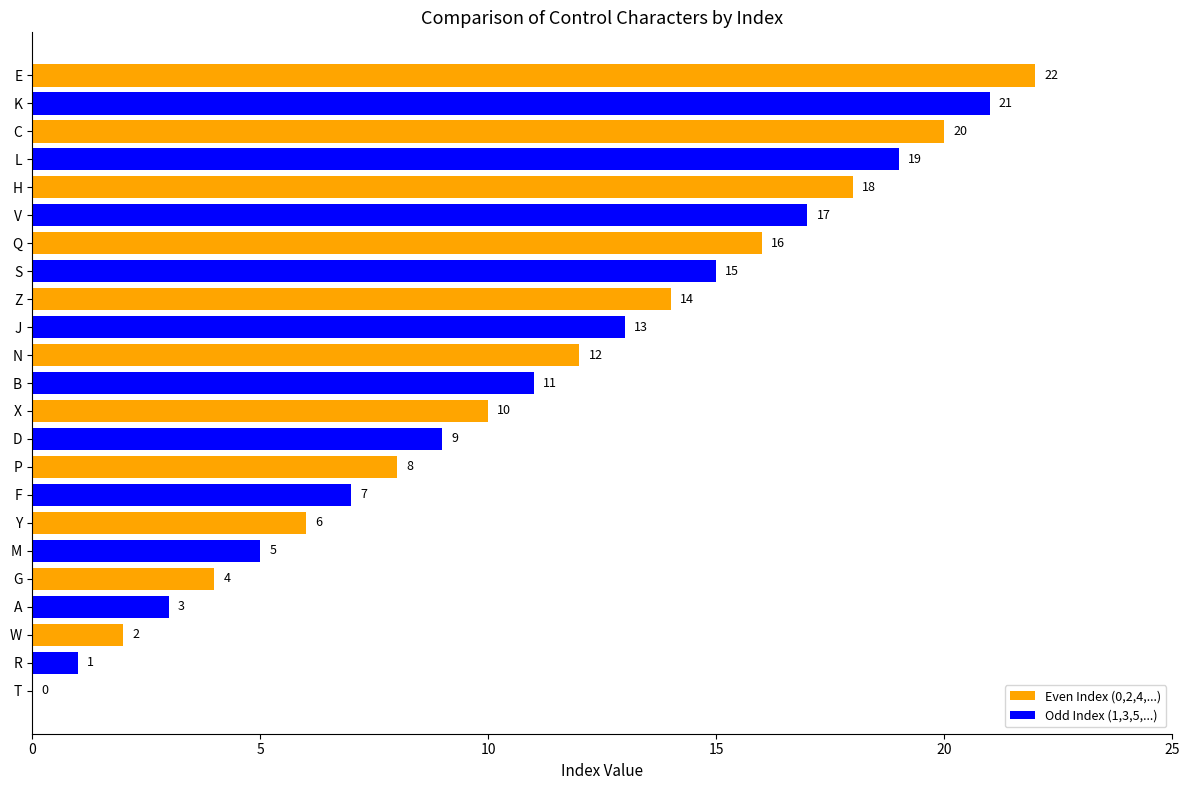

How many data points are above 11?

11